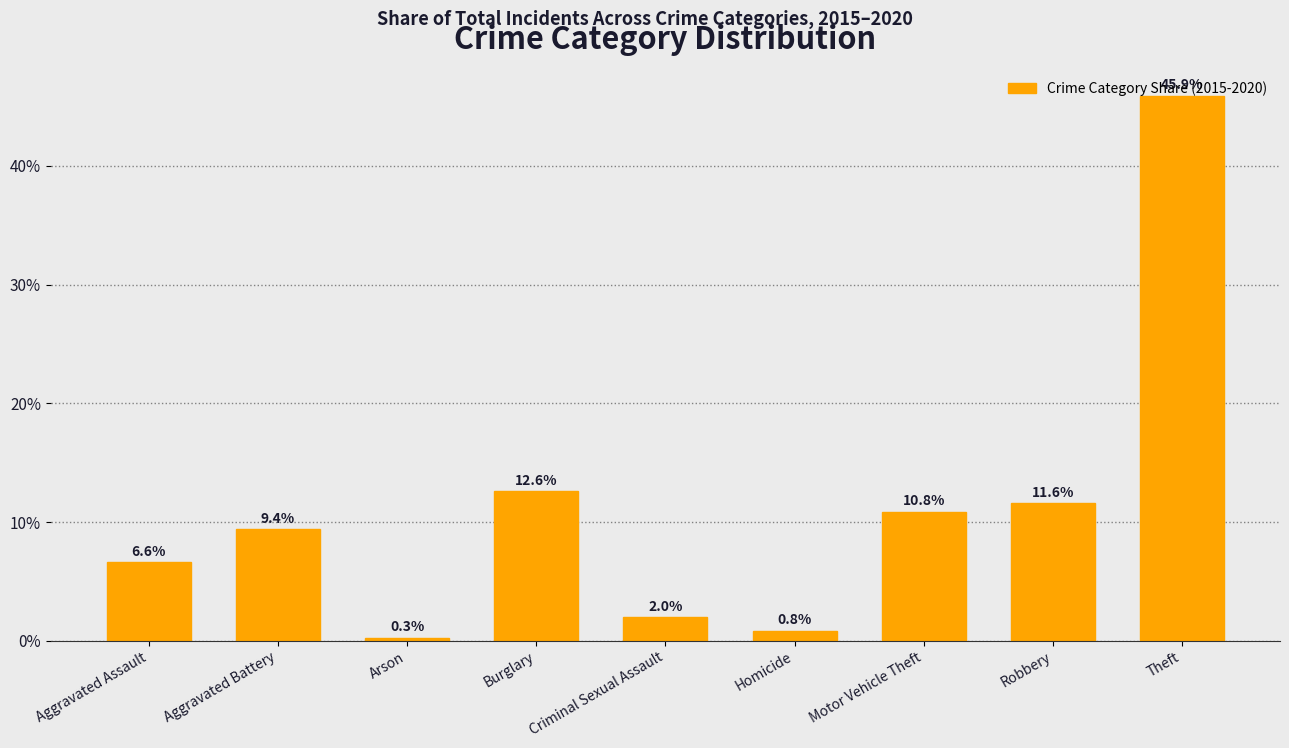

What is the difference between the maximum and minimum values?

45.7